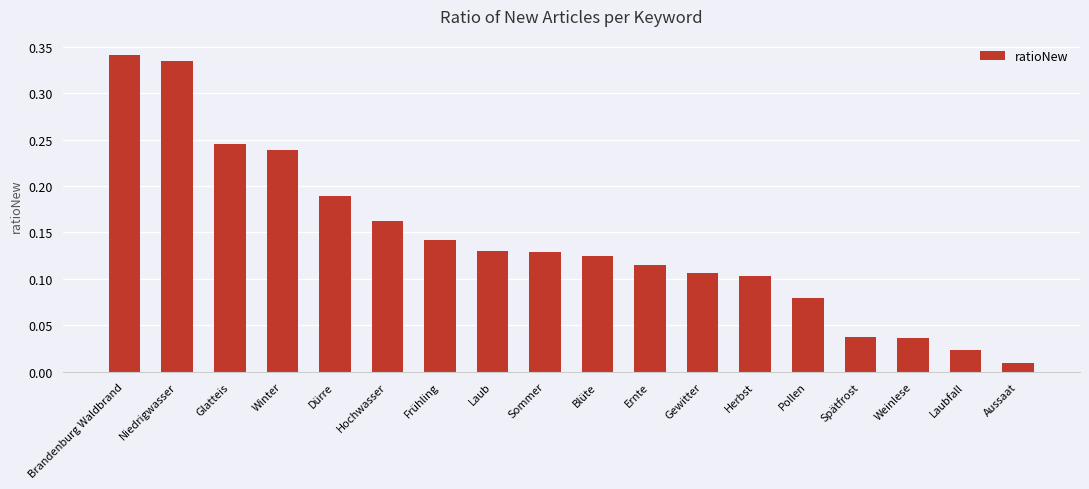

At which category does the chart reach its minimum across all series?

Aussaat